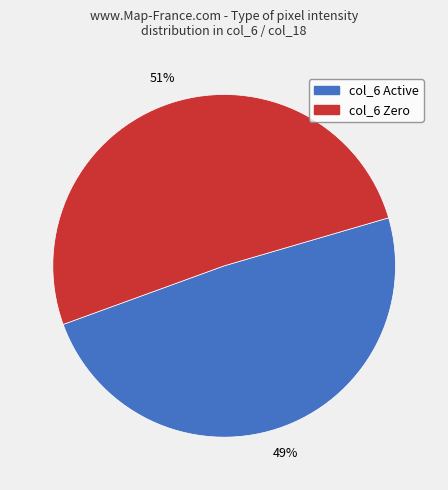

Is there a majority slice in this chart?

Yes